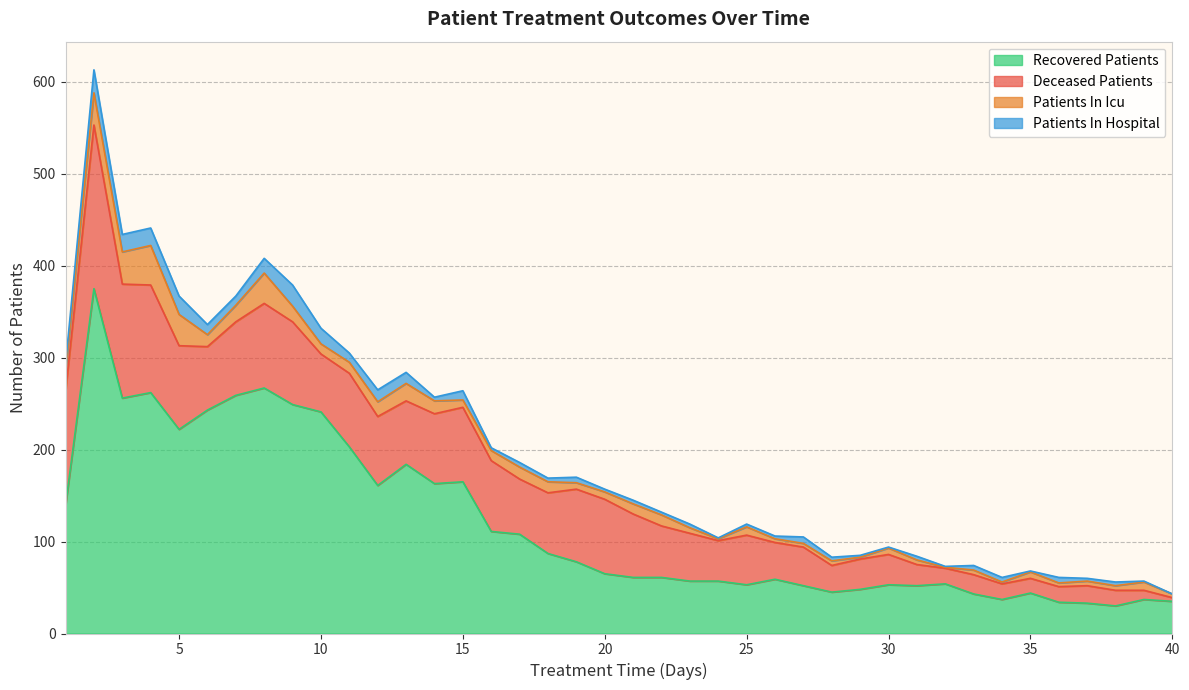

How many values in the deceased_patients series exceed 63?

19